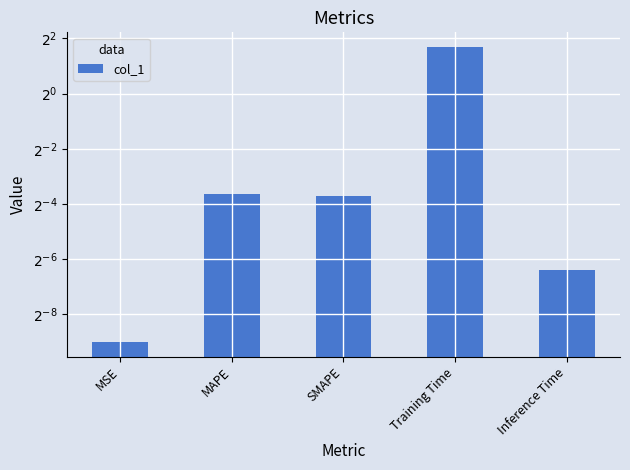

True or false: the data shows 0.1 at SMAPE.

False